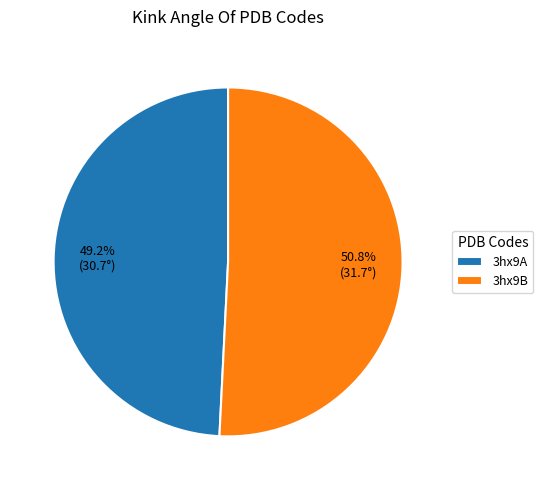

Combined, what portion of the pie is 3hx9B and 3hx9A?

100.0%